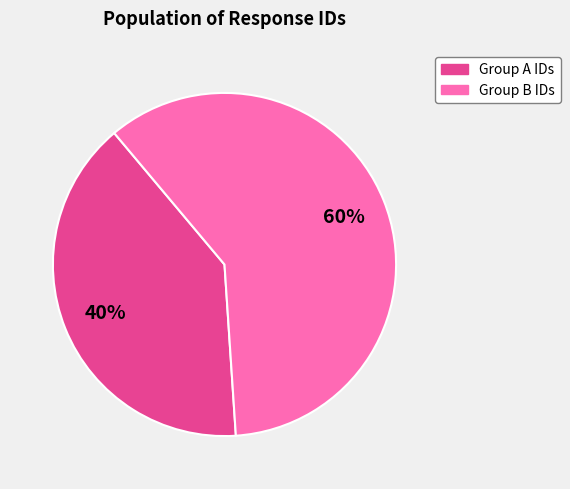

Does any single category account for the majority?

Yes